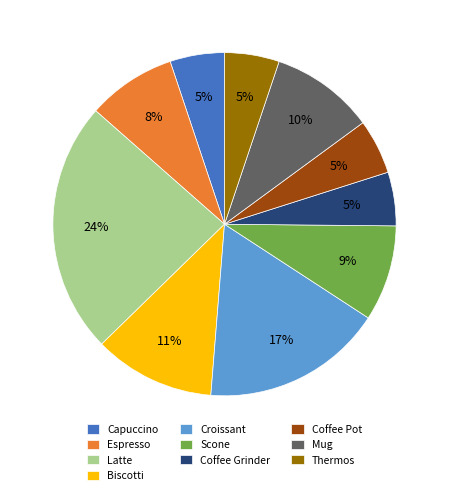

To the nearest percent, what is the difference between the largest and smallest slice percentages?

19%